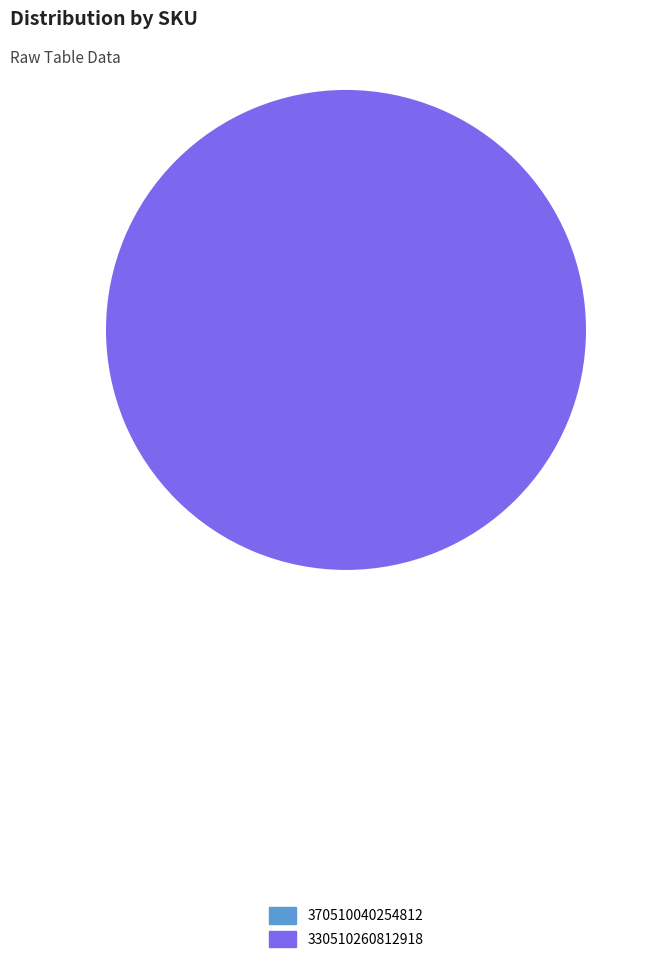

Is it true that 370510040254812 is 0% of the pie?

True